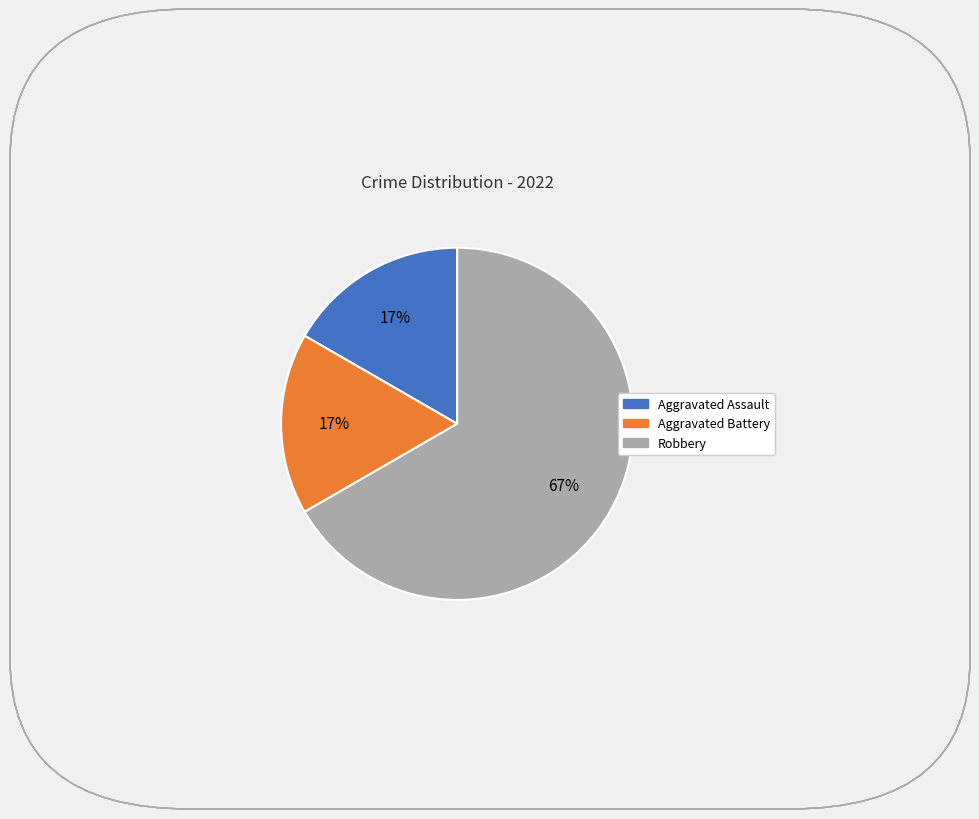

To the nearest percent, what is the average slice percentage?

33%